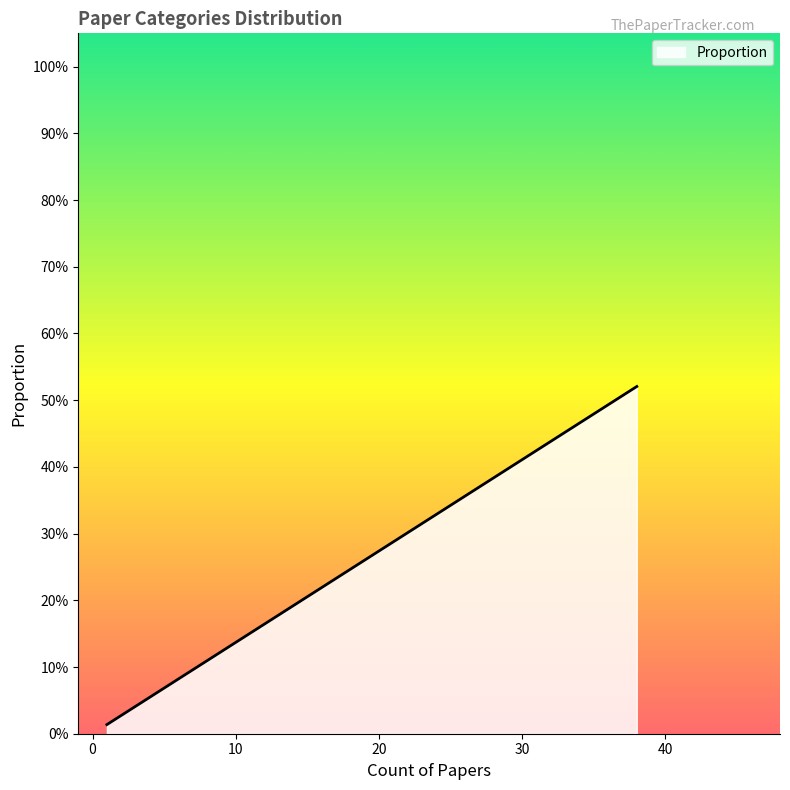

Does the chart display data point markers on the line(s)?

No